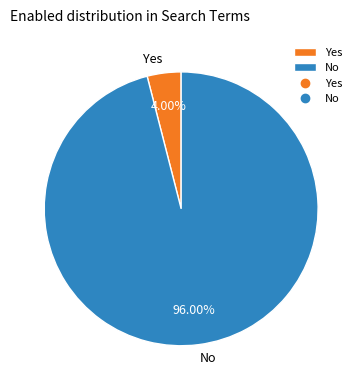

Is there any slice that represents more than half of the pie?

Yes